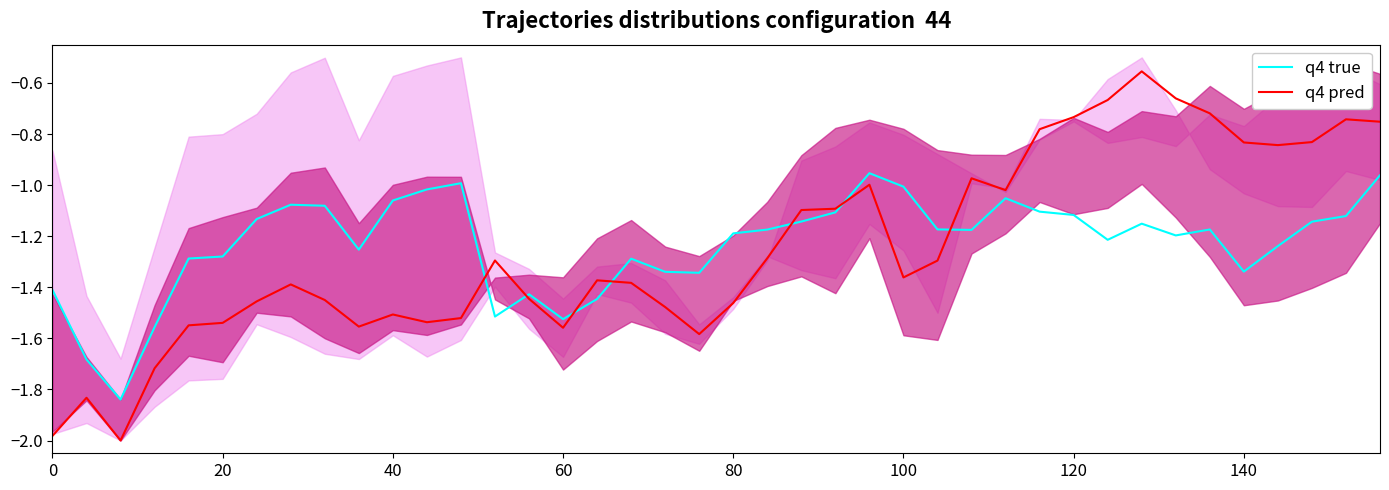

Rank the series by their average value, from highest to lowest.

q4 true, q4 pred